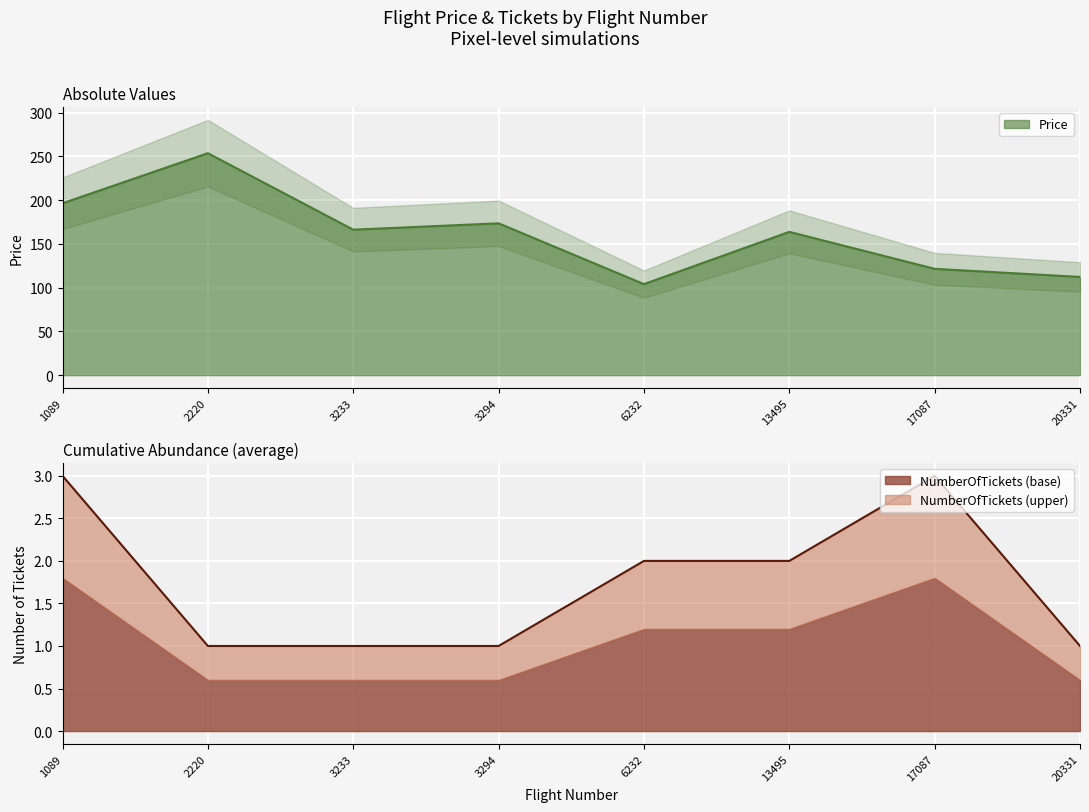

What is the value of the NumberOfTickets point at the 2nd from the left?

1.0